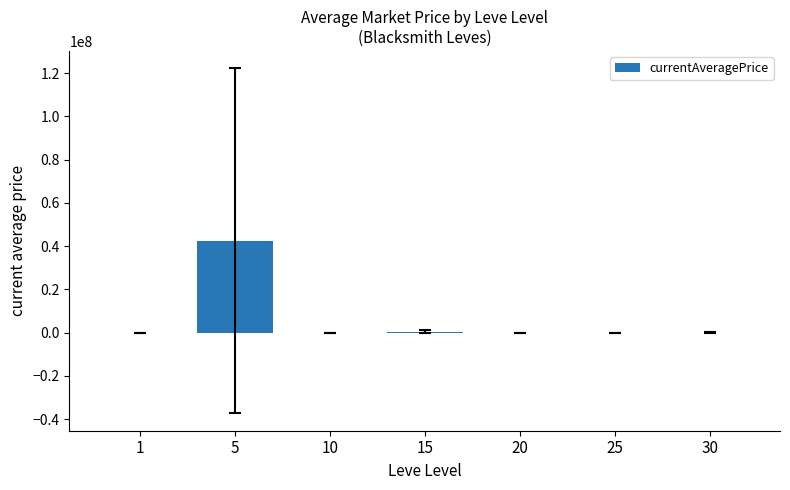

What is the greatest value displayed?

42435509.5